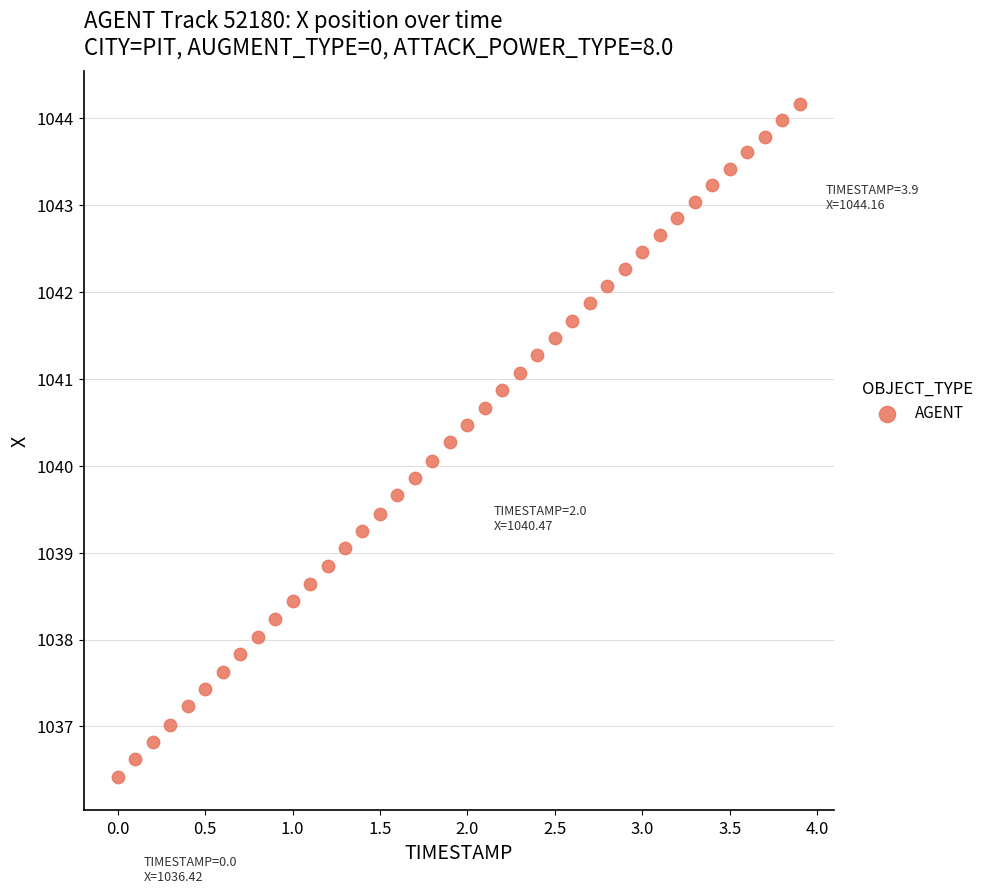

What is the range of Y values (max minus min)?

7.7